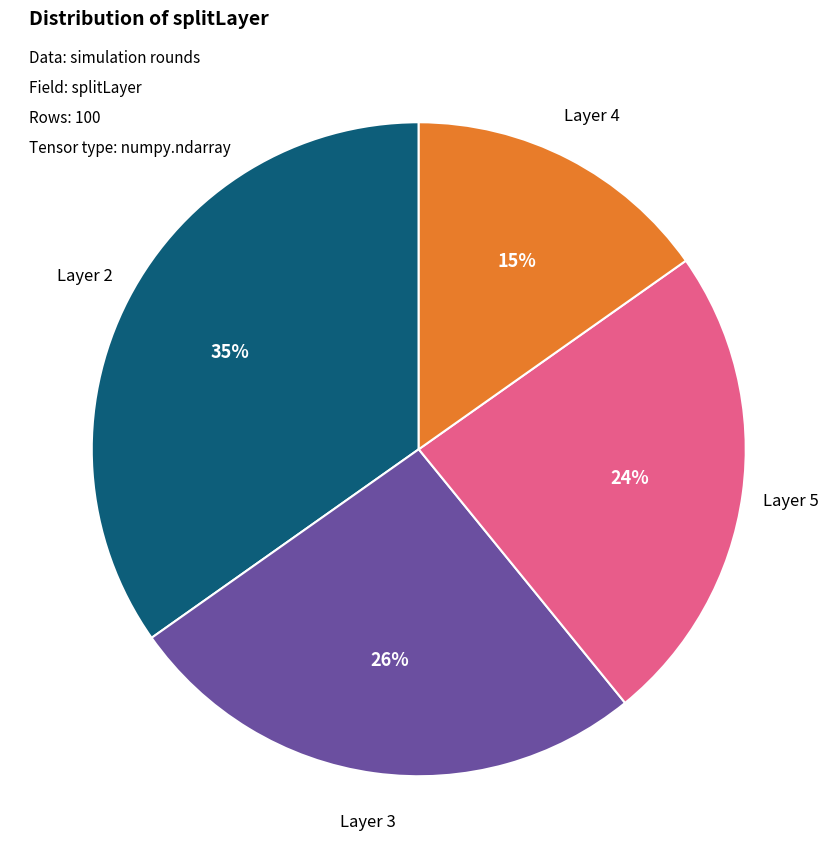

What is the smallest slice in the pie chart?

Layer 4